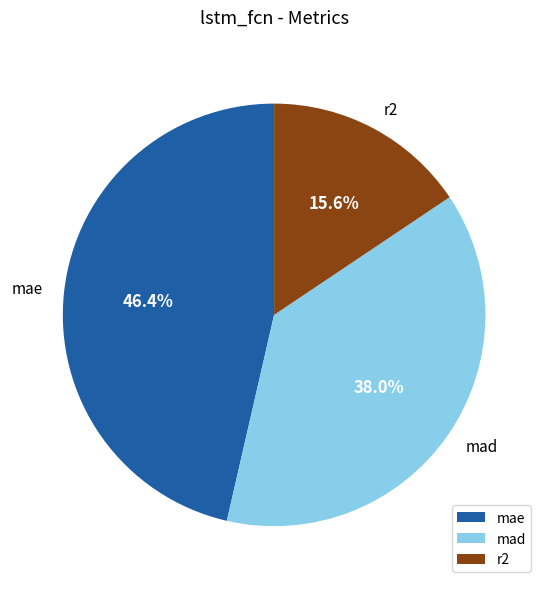

What portion of the pie excludes mad?

62.0%